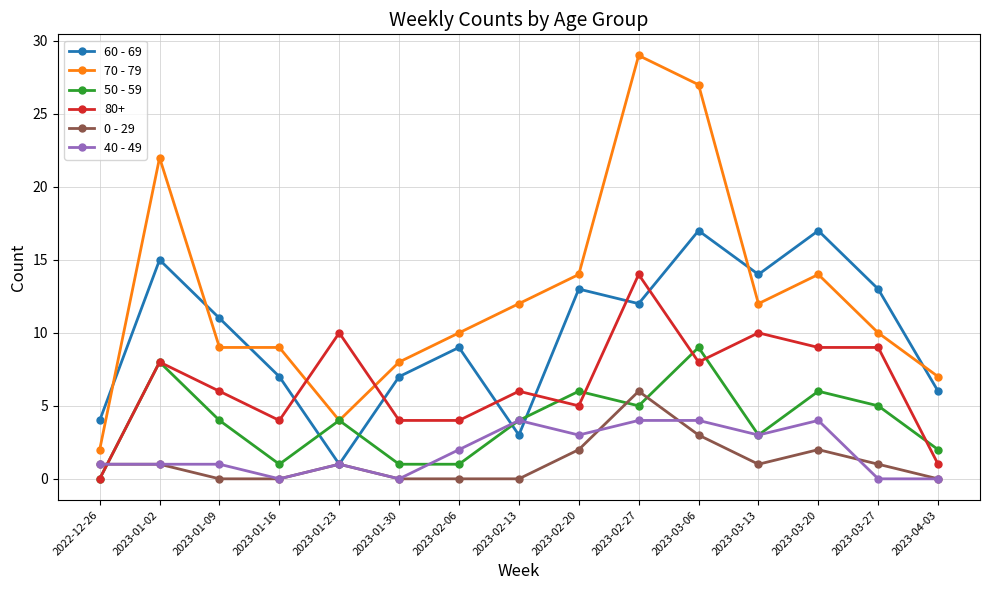

Which series has the widest spread of values?

70 - 79